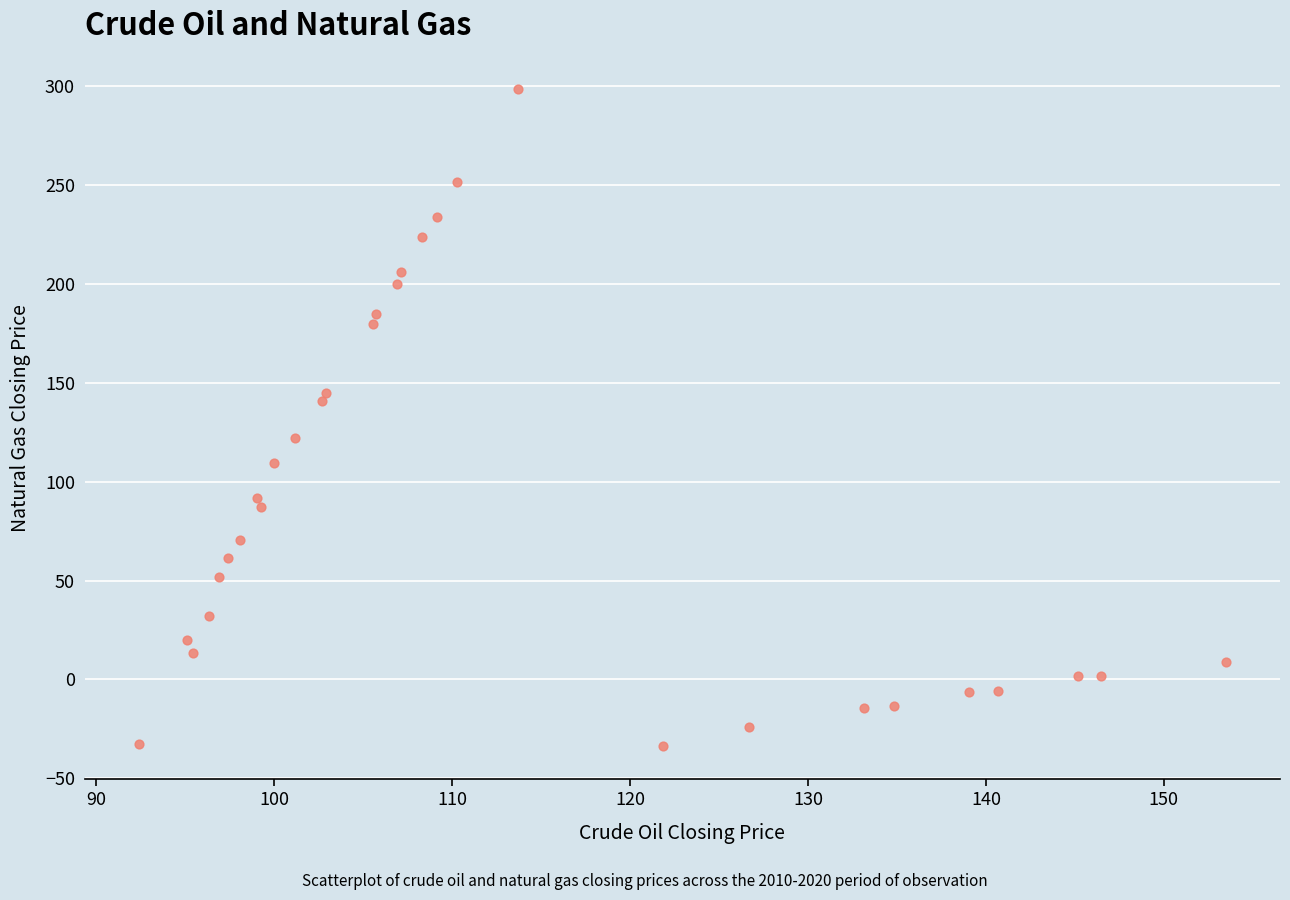

What is the range of Y values (max minus min)?

332.4